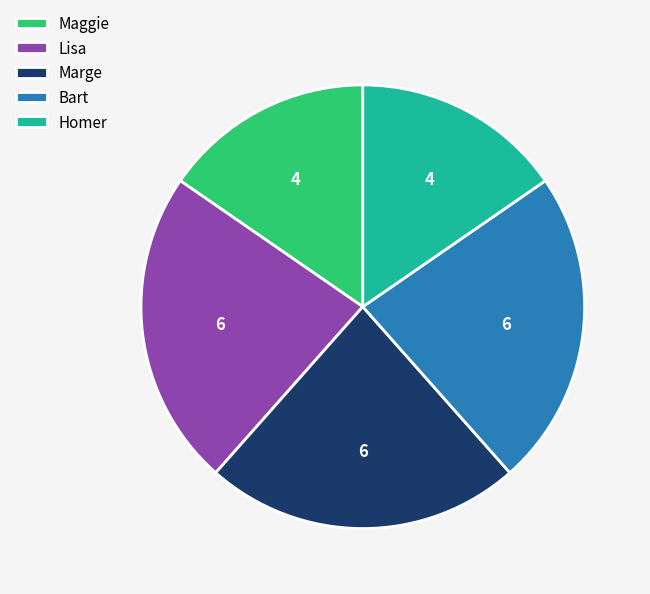

Approximately how many times larger is the value at Homer compared to Lisa?

0.7